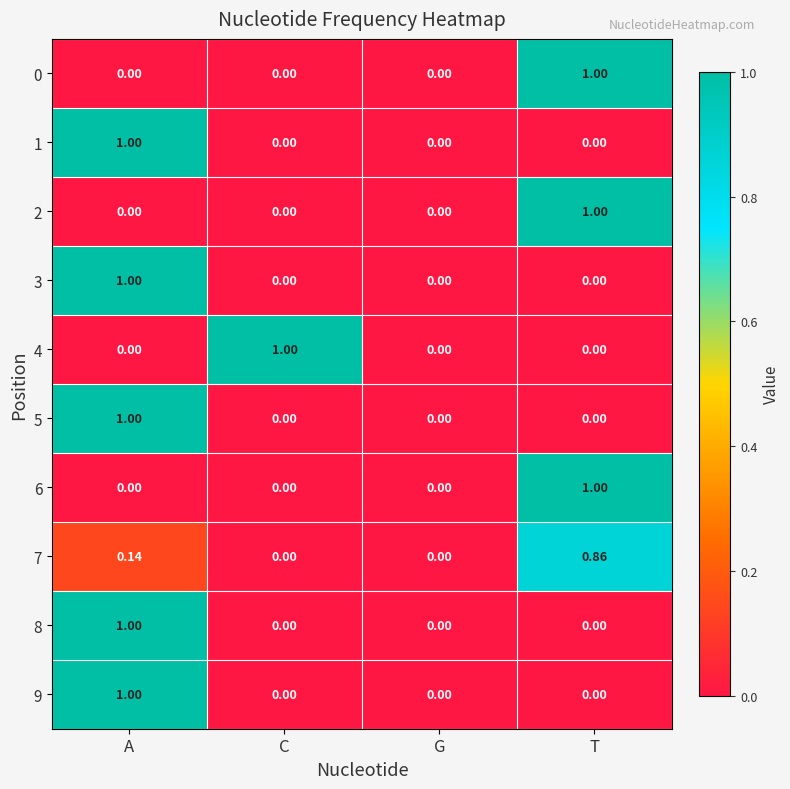

At which category is the sum across all series the highest?

A